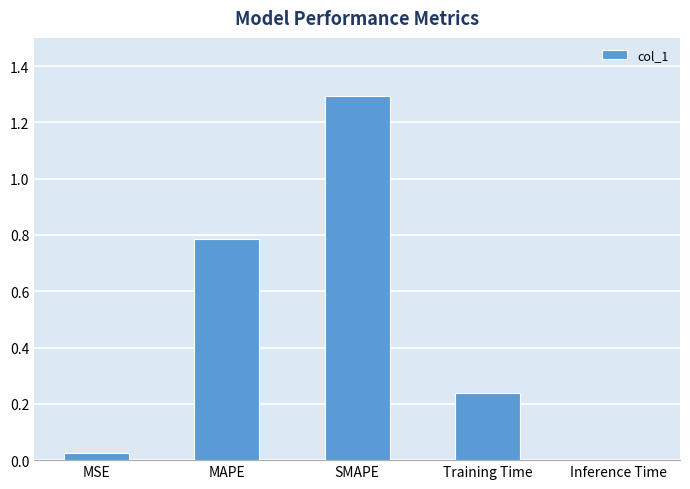

Which has a higher value, MAPE or SMAPE?

SMAPE